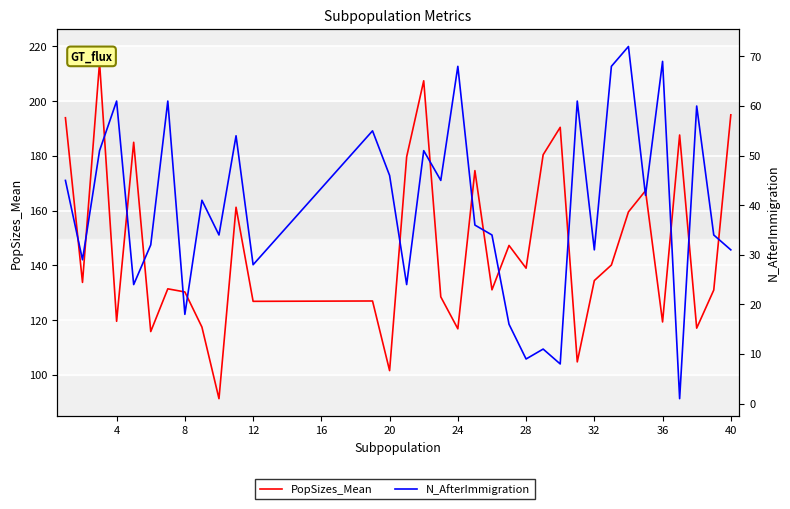

How many lines are shown in the chart?

2